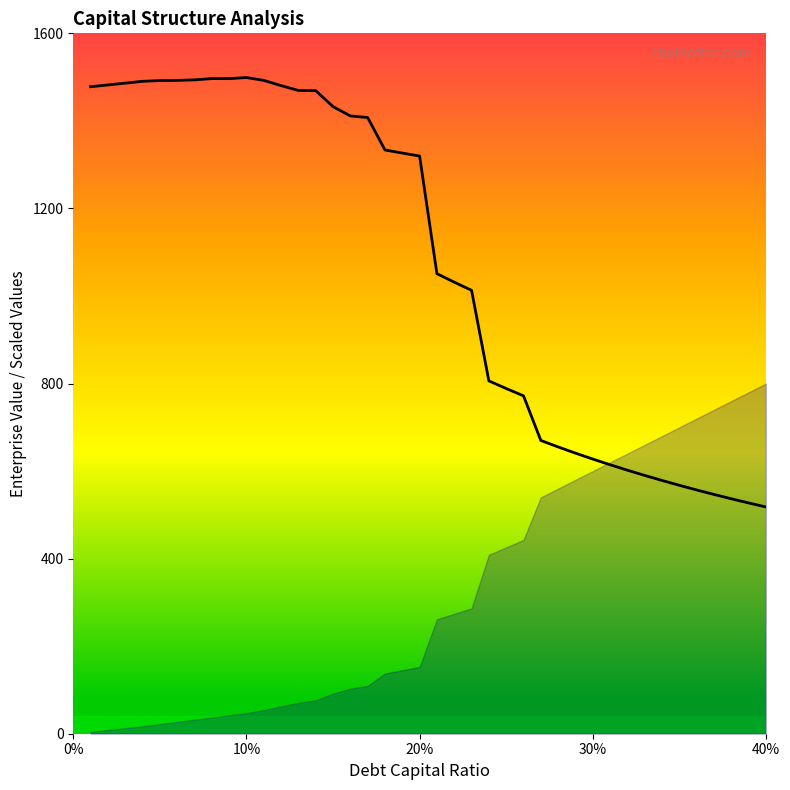

Reading left to right, what are all the values shown in this chart?

1478.0	1482.1	1486.2	1490.4	1492.1	1492.4	1493.7	1496.6	1496.5	1499.0	1492.5	1480.6	1469.5	1469.1	1432.6	1411.4	1407.6	1333.5	1326.5	1319.6	1051.0	1031.6	1012.9	806.1	788.6	771.9	669.9	655.1	641.0	627.4	614.5	602.0	590.0	578.5	567.5	556.8	546.6	536.7	527.2	518.0